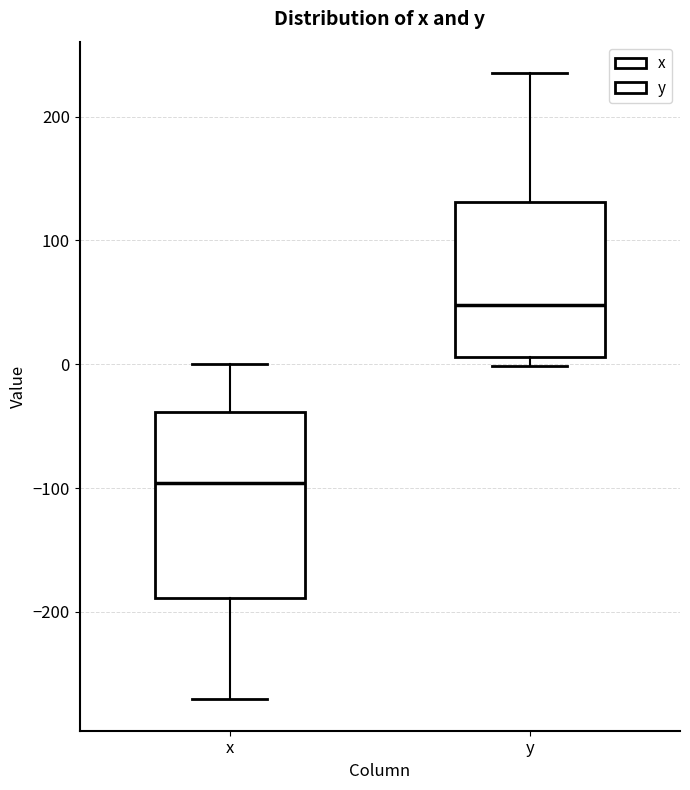

Comparing the boxes themselves (not the whiskers), which one is the tallest?

x